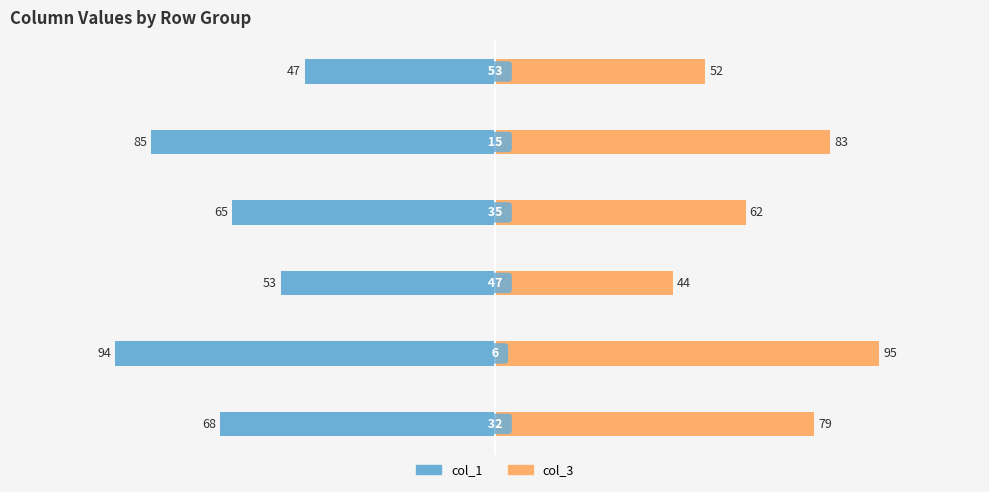

Which series has the largest total across all categories?

col_3